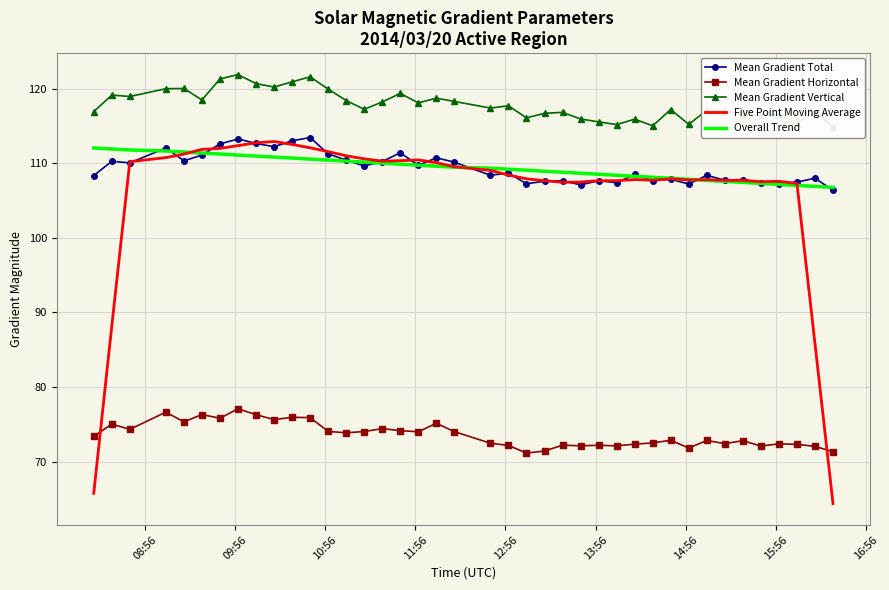

True or false: Mean Gradient Horizontal and Mean Gradient Vertical cross at least once.

False